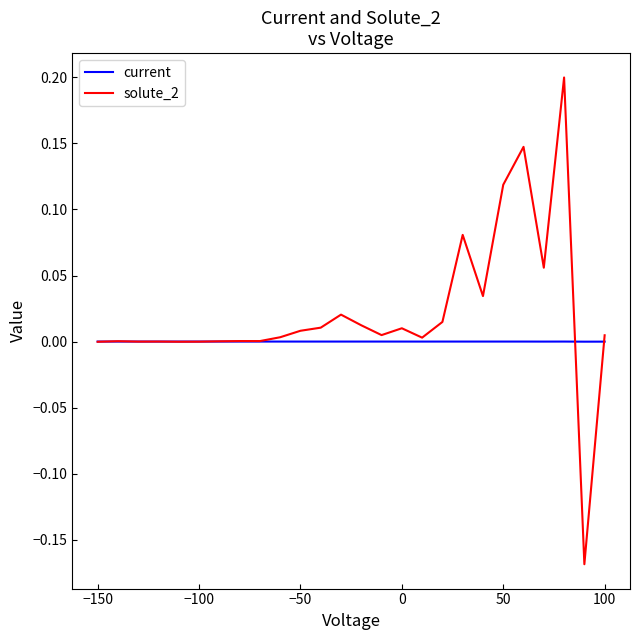

List the series in order of their overall mean, lowest first.

current, solute_2